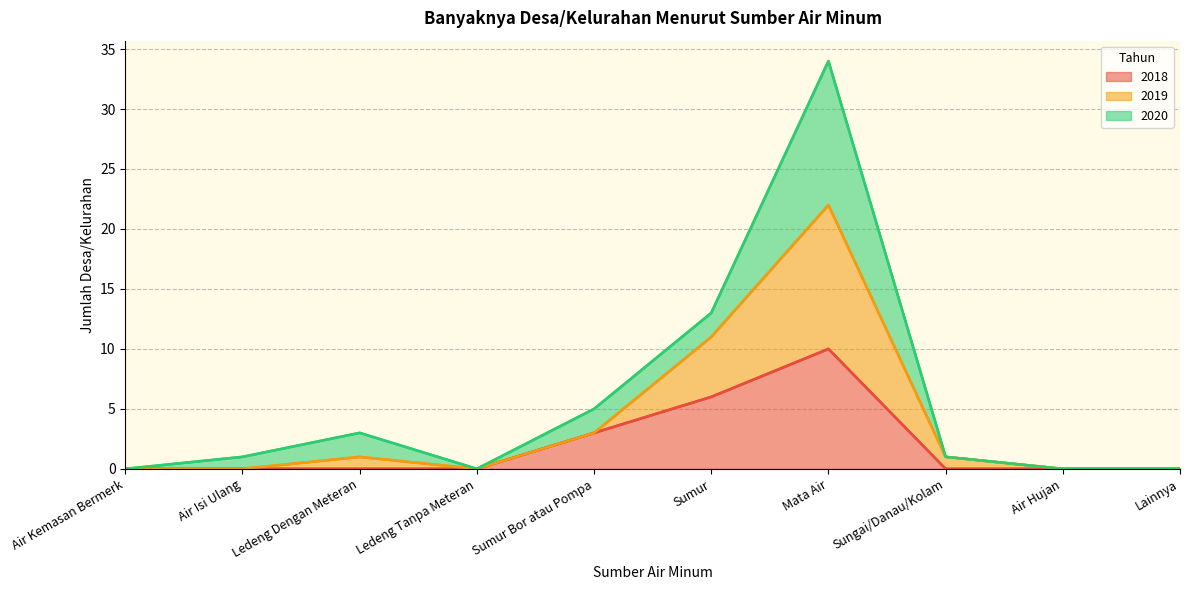

The 2019 series shows 22 at Mata Air. True or false?

True